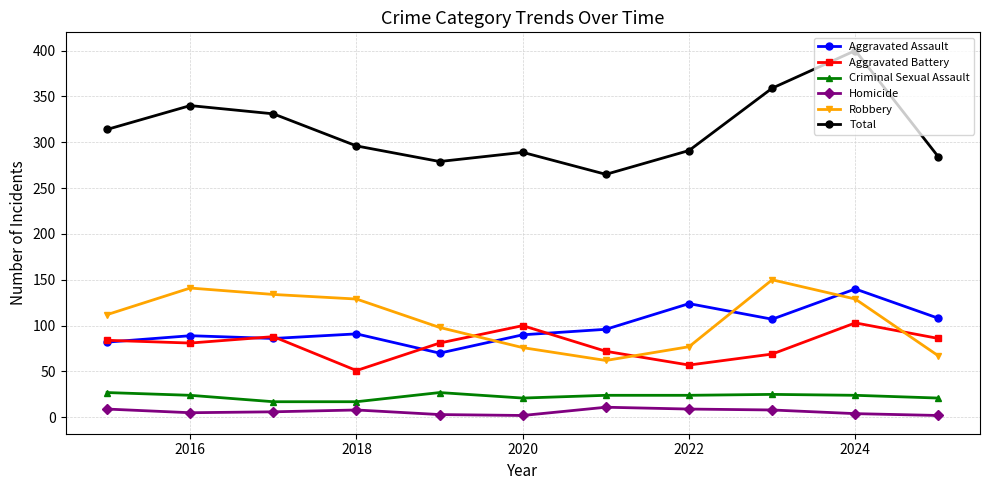

Count the number of data series in this chart.

6